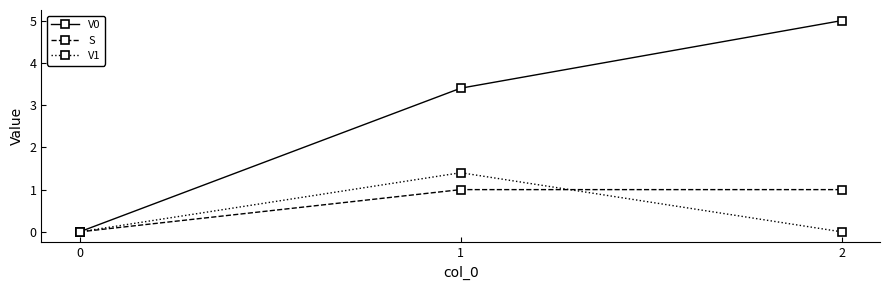

At 1, list the series in order from smallest to largest.

S, V1, V0